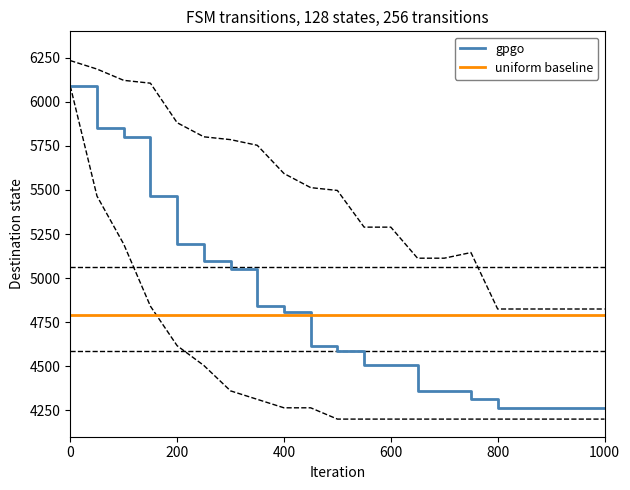

Rank the series by their average value, from lowest to highest.

uniform baseline, gpgo